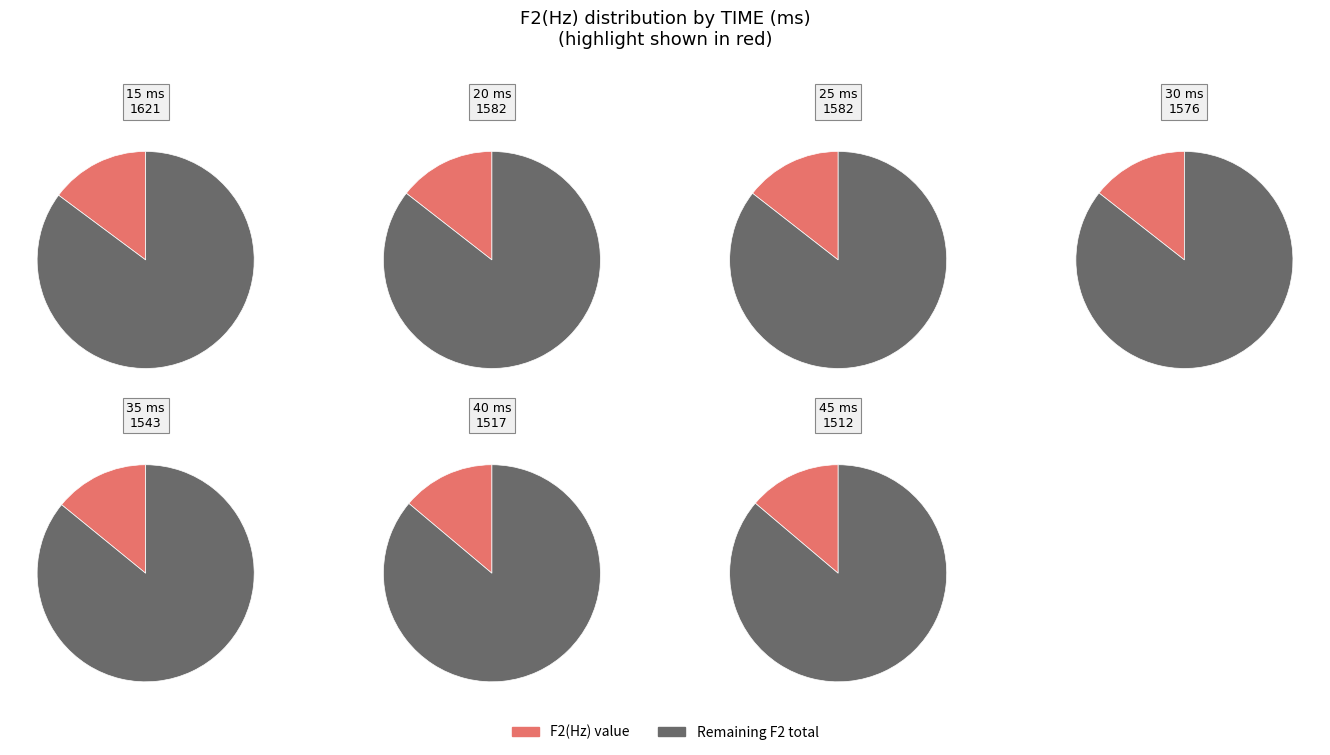

To the nearest percent, what is the combined percentage of 45 and 40?

28%